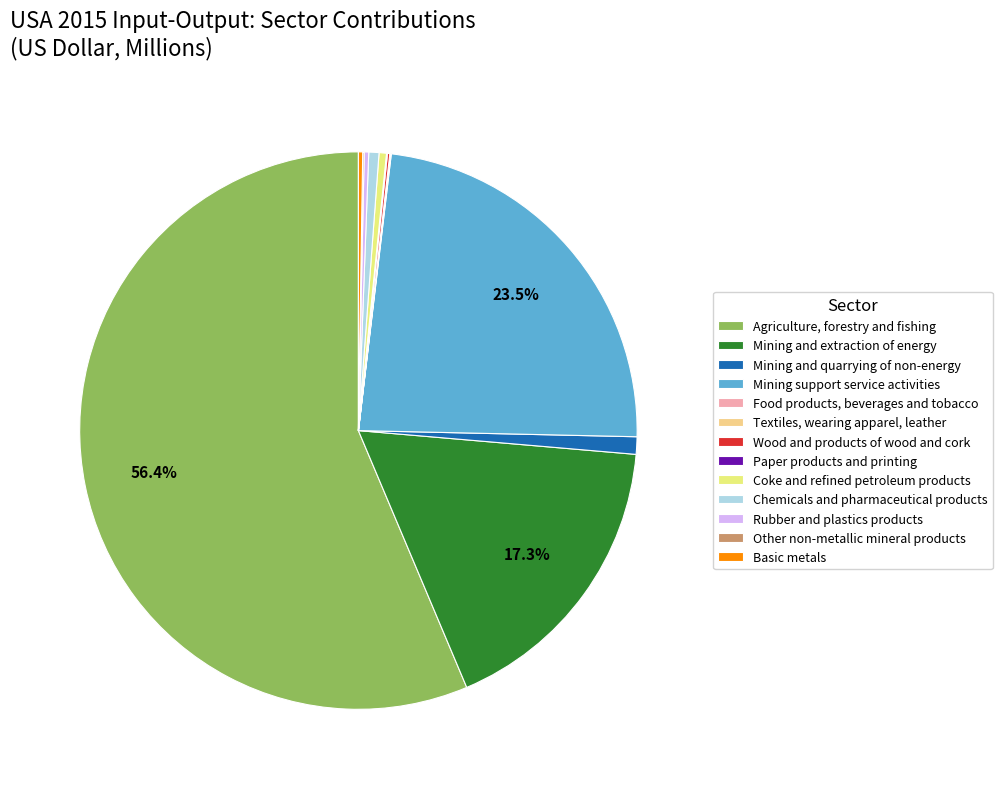

To the nearest percent, what is the difference between the largest and smallest slice percentages?

56%